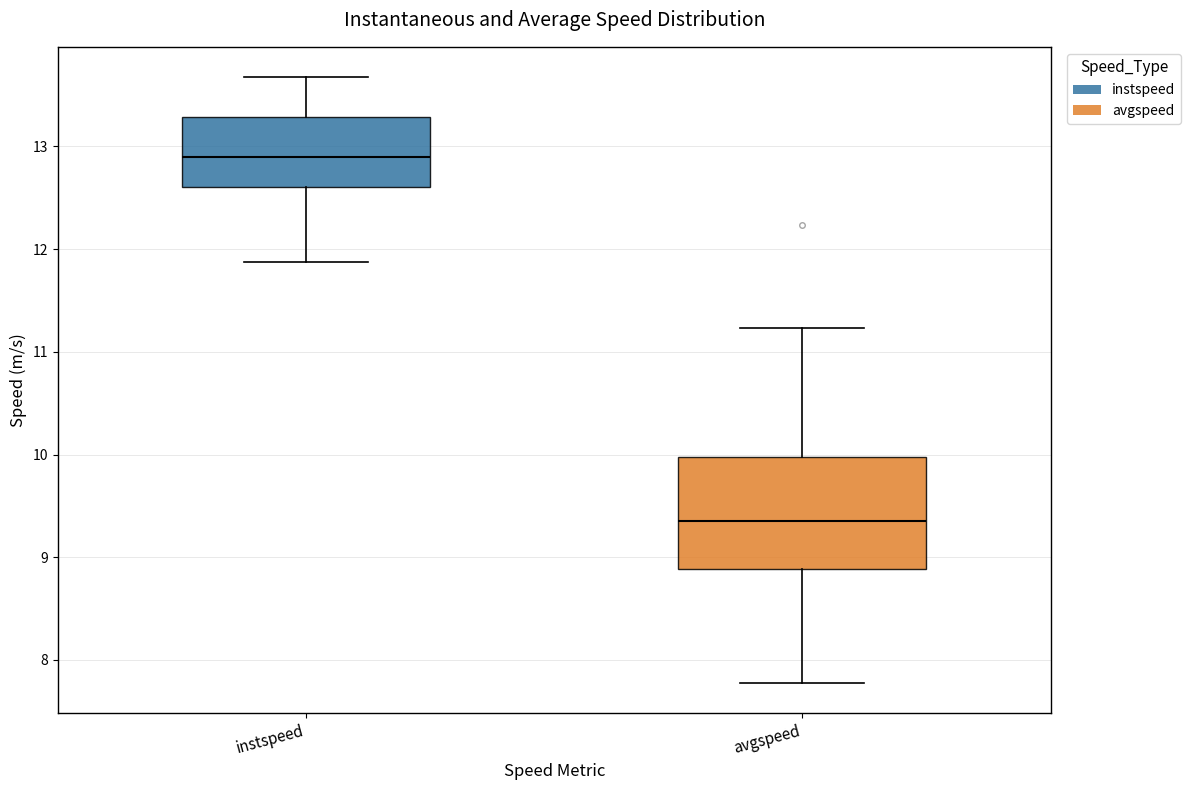

Reading left to right, read every box against the y-axis: the position of its median line, the range the box covers, and the ends of its whiskers. The values are not printed on the chart, so give them approximately, as read against the axis.

instspeed: median 12.9, box 12.6 to 13.3, whiskers 11.9 to 13.7
avgspeed: median 9.4, box 8.9 to 10.0, whiskers 7.8 to 11.2